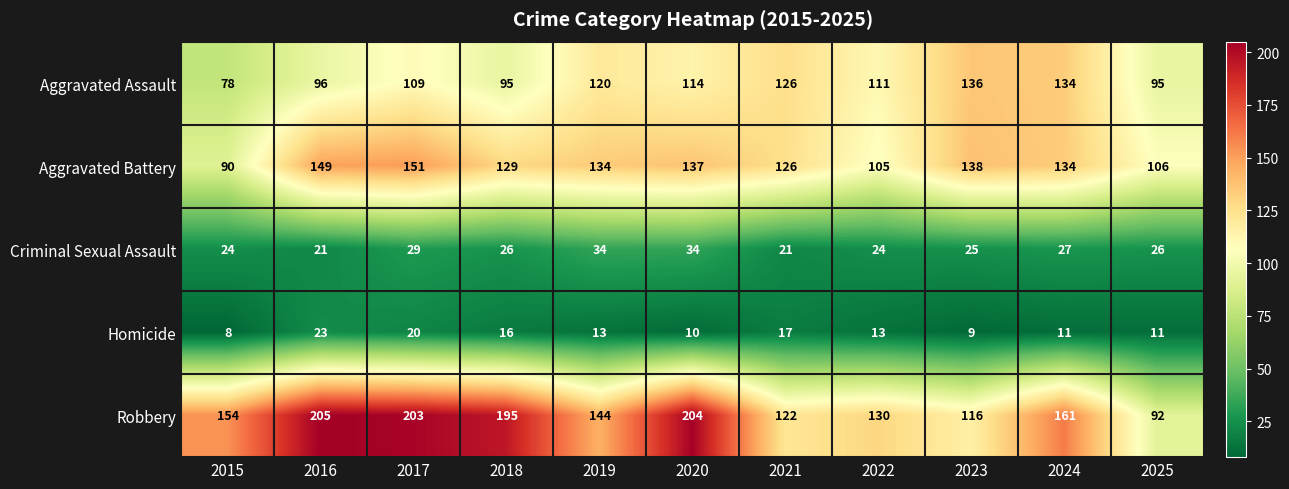

What is the highest value of the Robbery series?

205